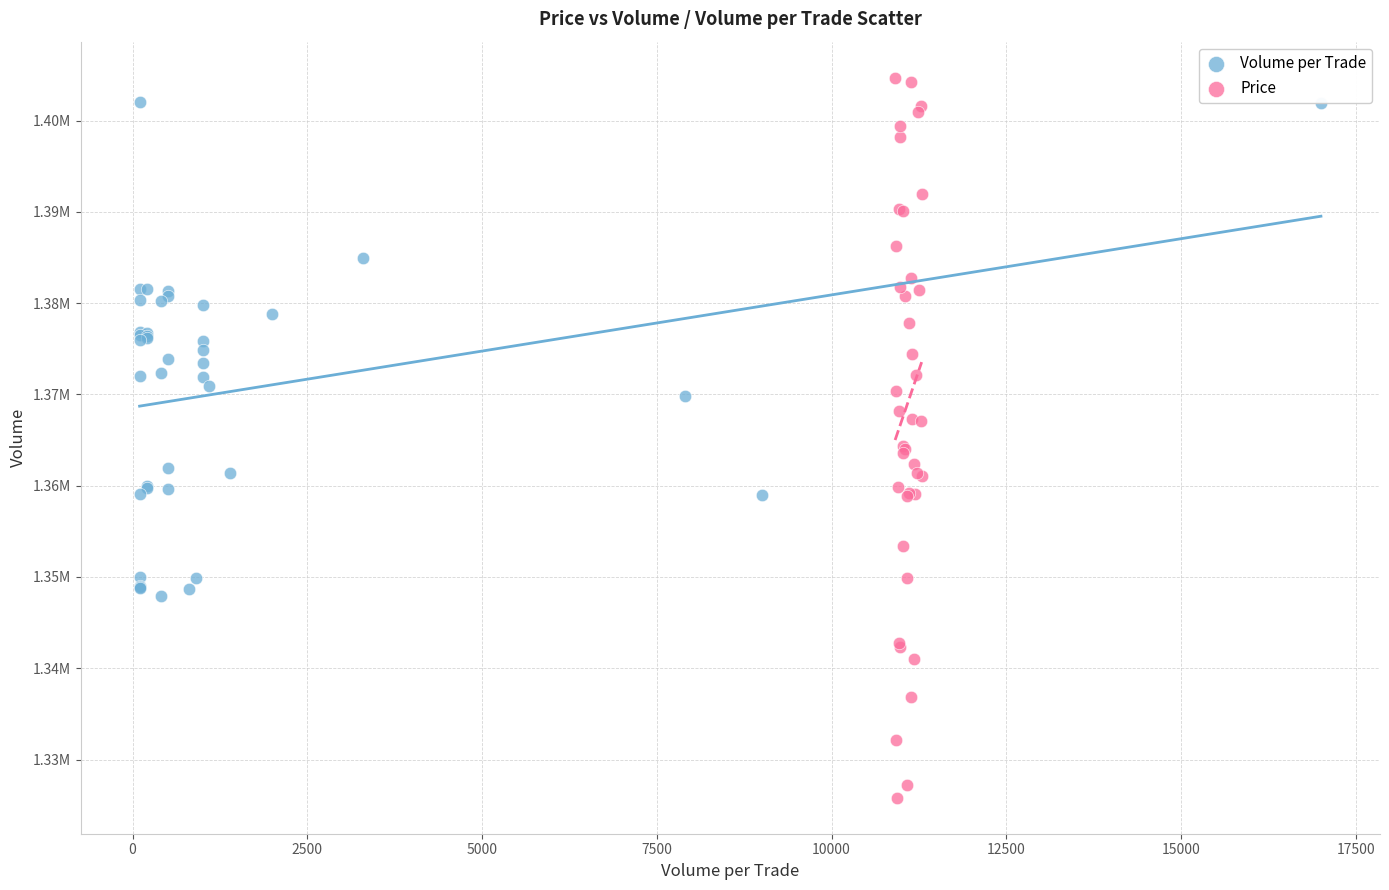

Which series has the widest spread of Y values?

Price